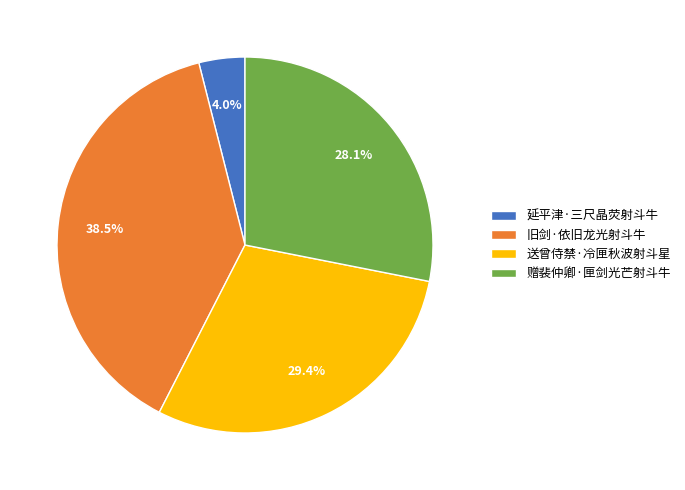

To the nearest percent, what is the average slice percentage?

25%